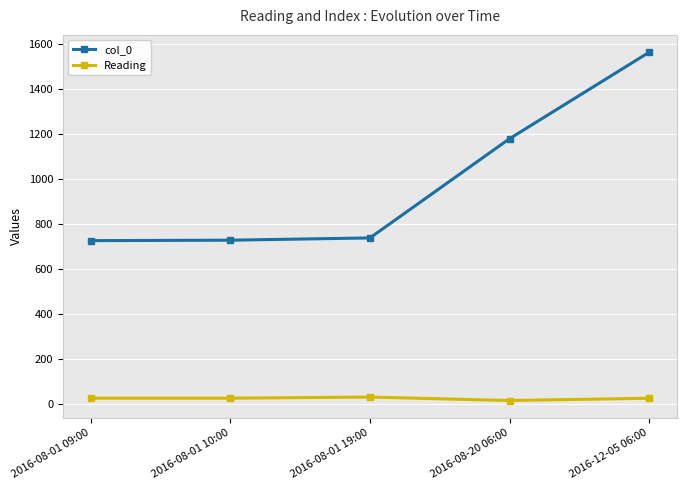

The col_0 series shows 739.0 at 2016-08-01 19:00. True or false?

True